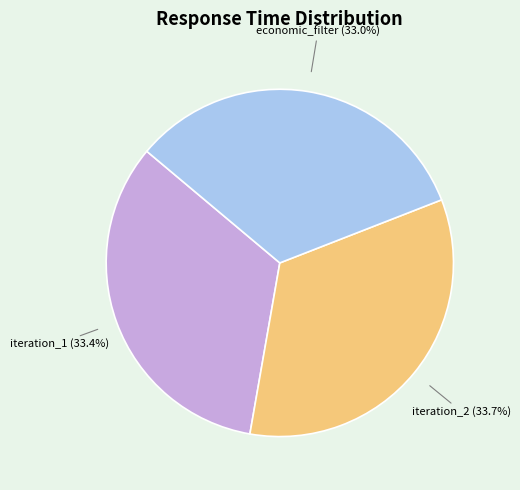

Is there any slice that represents more than half of the pie?

No